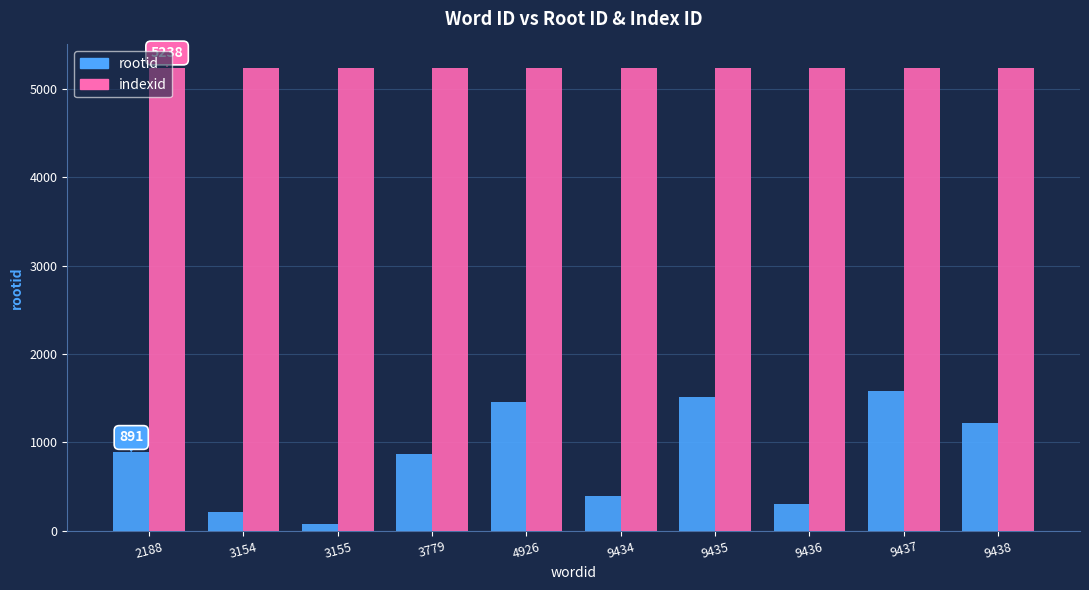

At how many categories does at least one series exceed 2986?

10